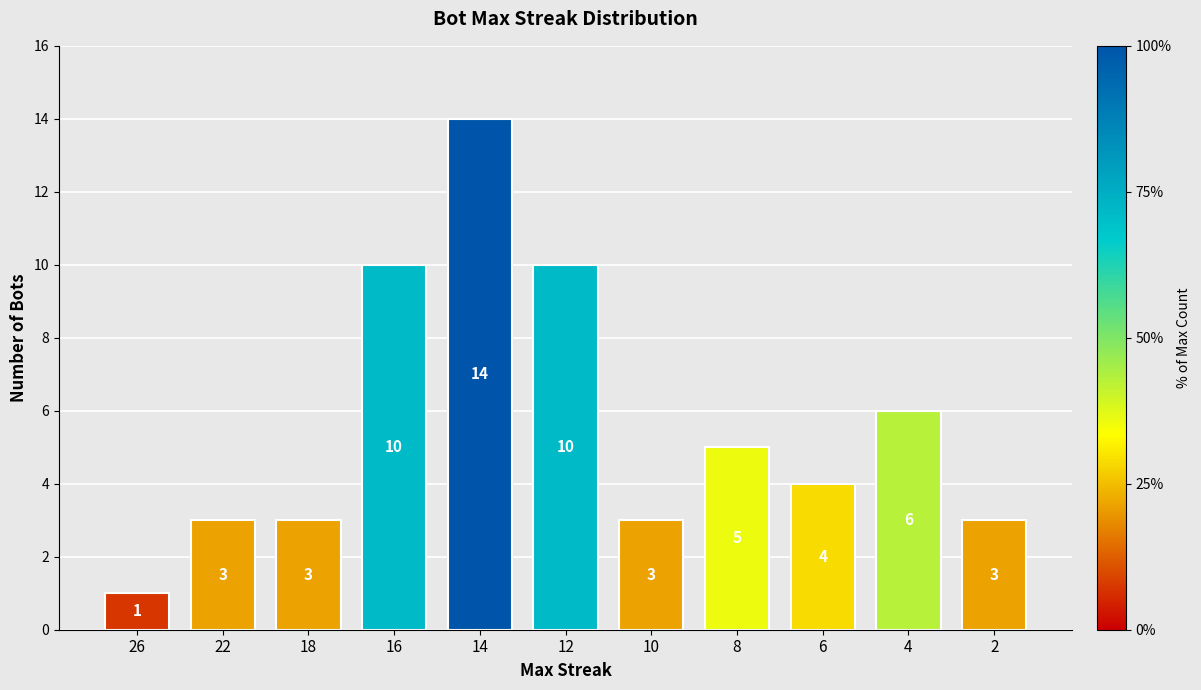

Reading left to right, what are all the values shown in this chart?

1	3	3	10	14	10	3	5	4	6	3